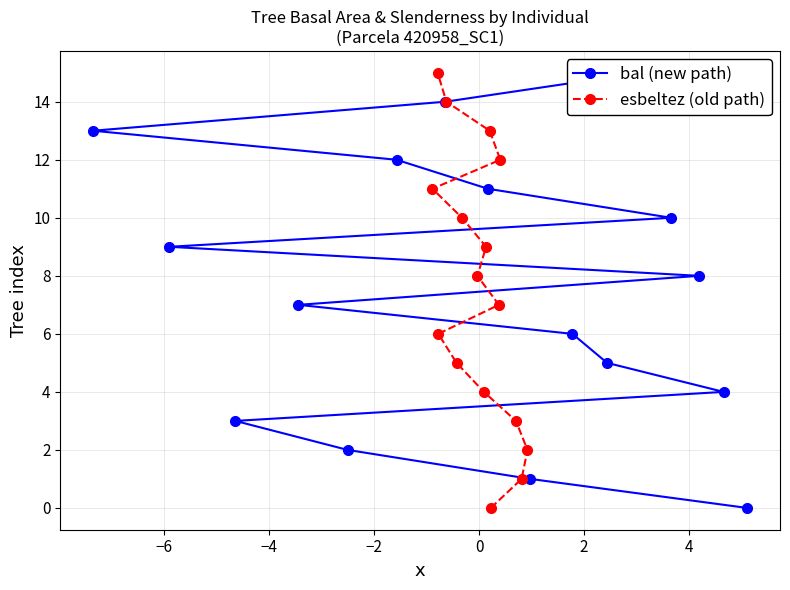

How many lines are shown in the chart?

2